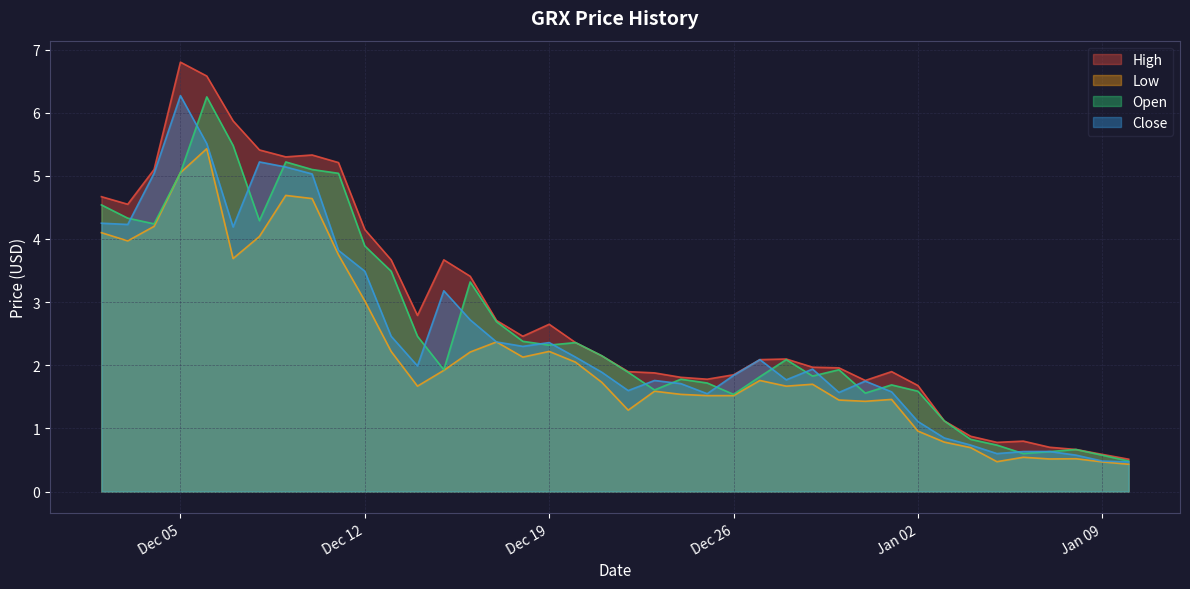

Read the Low value at 2017-12-03.

4.0